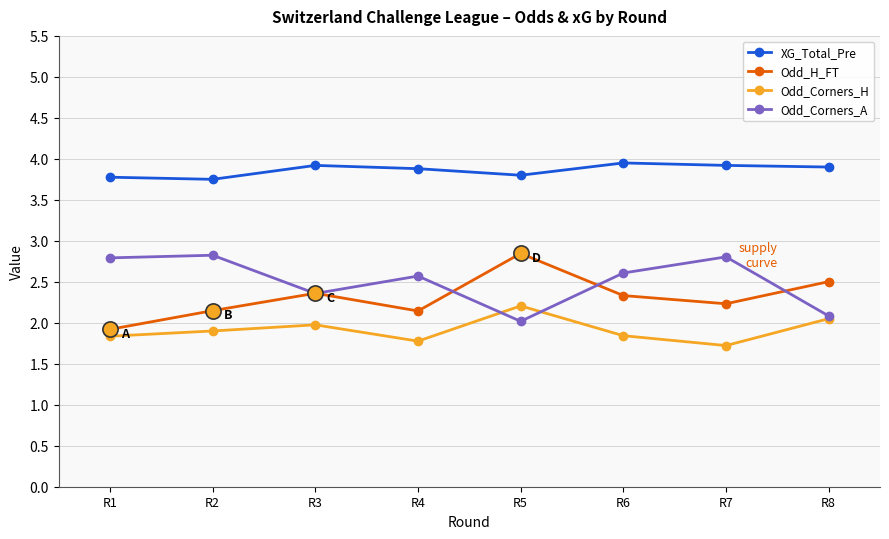

Which series has the largest total across all categories?

XG_Total_Pre